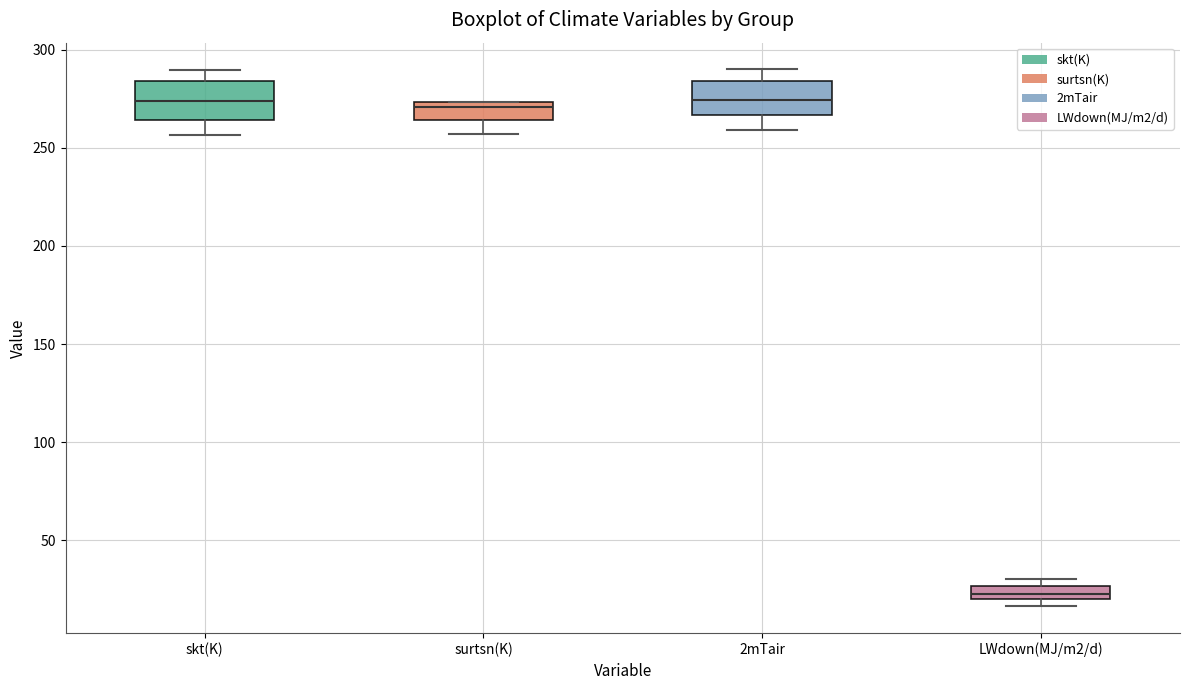

Where is the upper edge of the box for surtsn(K) on the y-axis? The values are not printed on the chart, so give them approximately, as read against the axis.

275